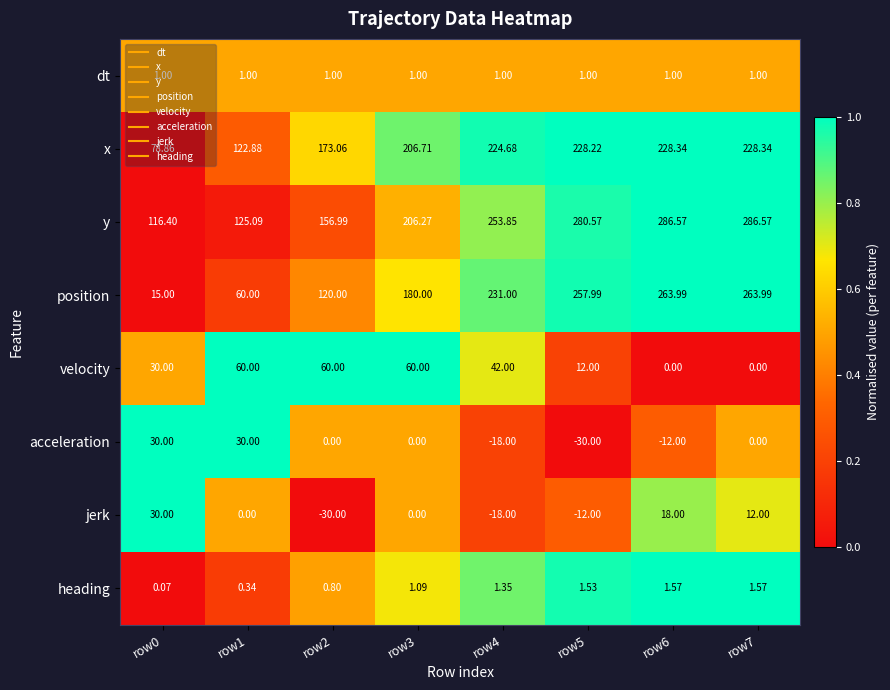

Rank the series at row6 from highest to lowest value.

y, position, x, jerk, heading, dt, velocity, acceleration